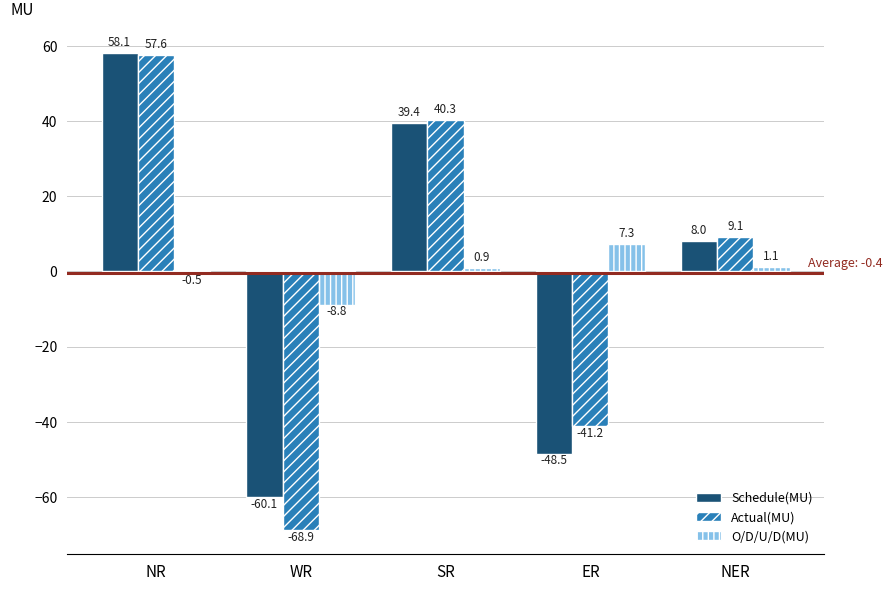

Reading left to right, transcribe all the data shown in this chart.

Schedule(MU): 58.1	-60.1	39.4	-48.5	8.0
Actual(MU): 57.6	-68.9	40.3	-41.2	9.1
O/D/U/D(MU): -0.5	-8.8	0.9	7.3	1.1